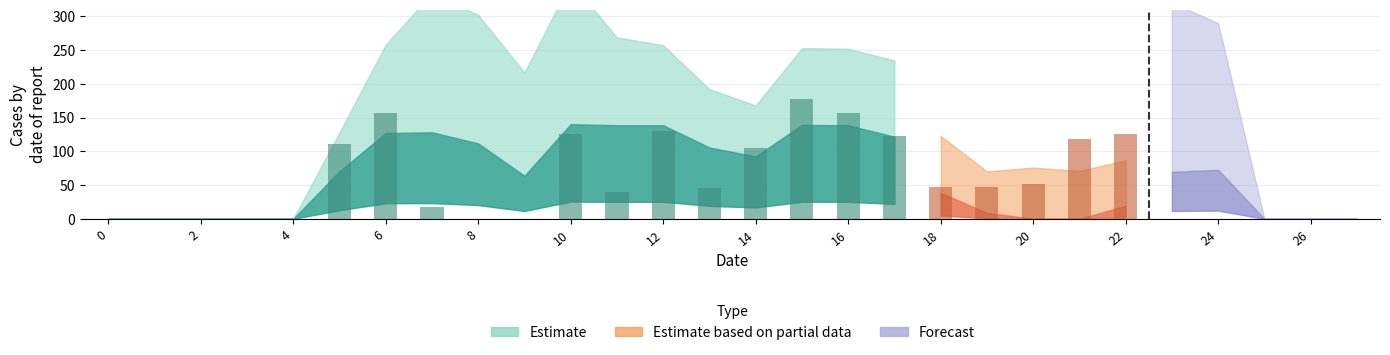

True or false: col_12 has a value of 117 at 17.

False